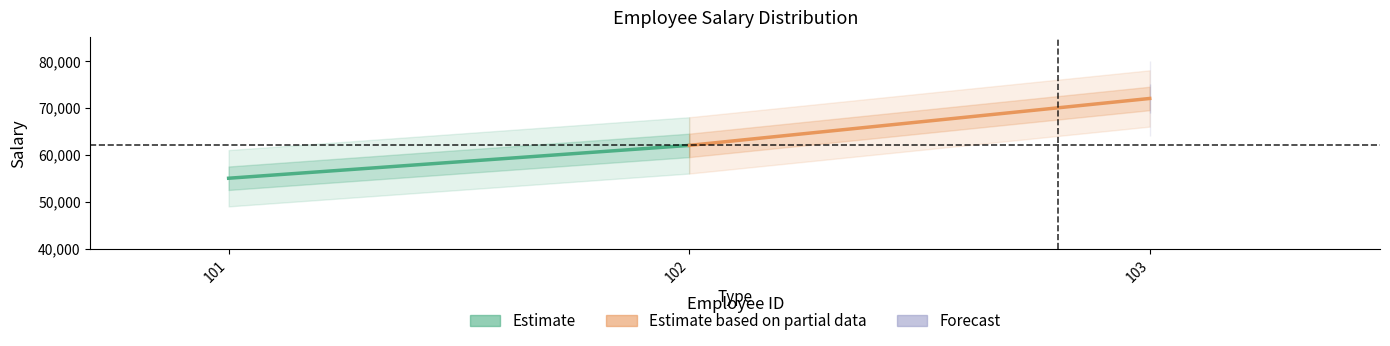

What is the difference between the Estimate based on partial data values at 103 and 102?

10000